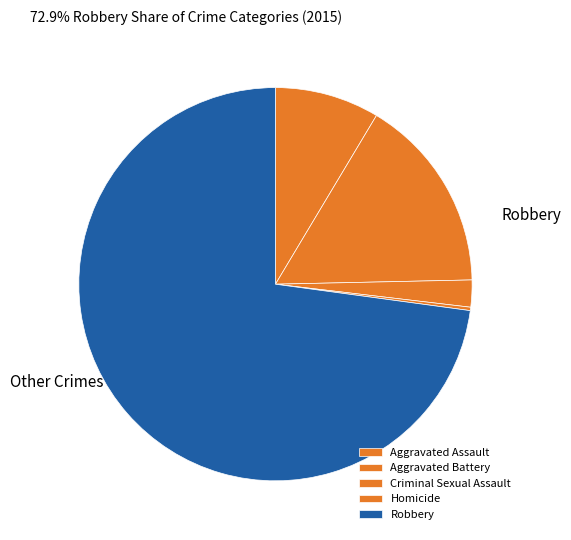

True or false: Homicide accounts for 8% of the total.

False